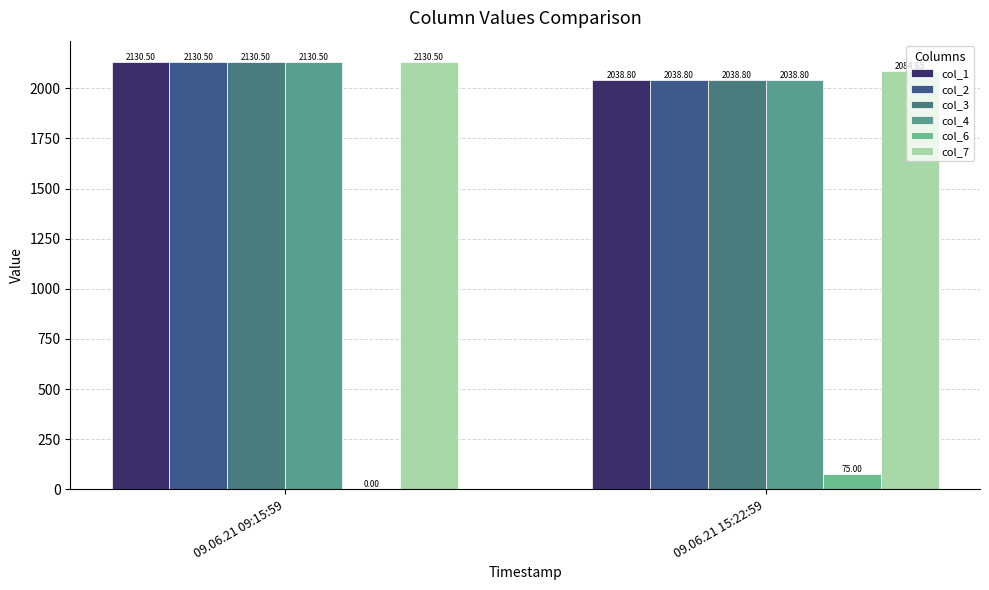

What are all the series names shown in the legend?

col_1, col_2, col_3, col_4, col_6, col_7